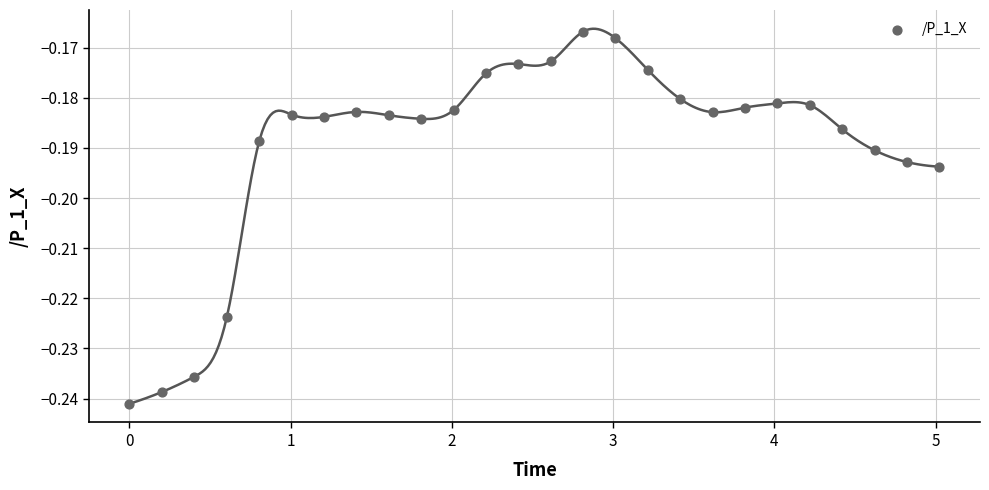

What is the range of X values (max minus min)?

5.0